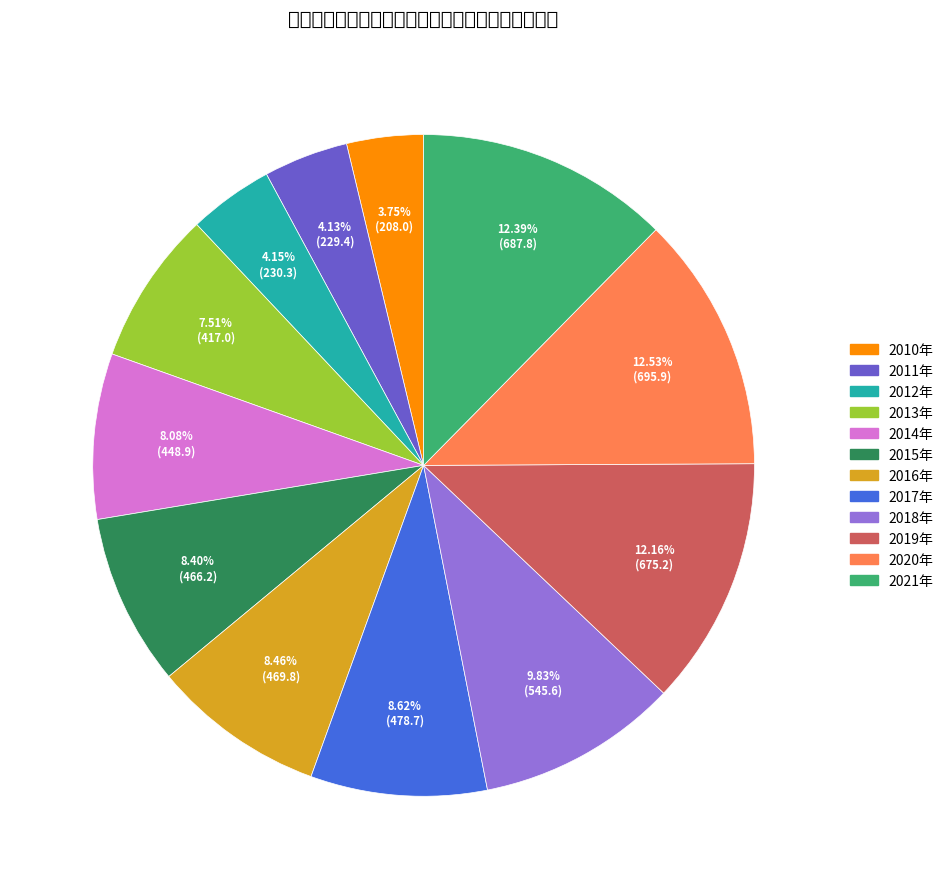

Rank the categories by value from lowest to highest.

2010年, 2011年, 2012年, 2013年, 2014年, 2015年, 2016年, 2017年, 2018年, 2019年, 2021年, 2020年